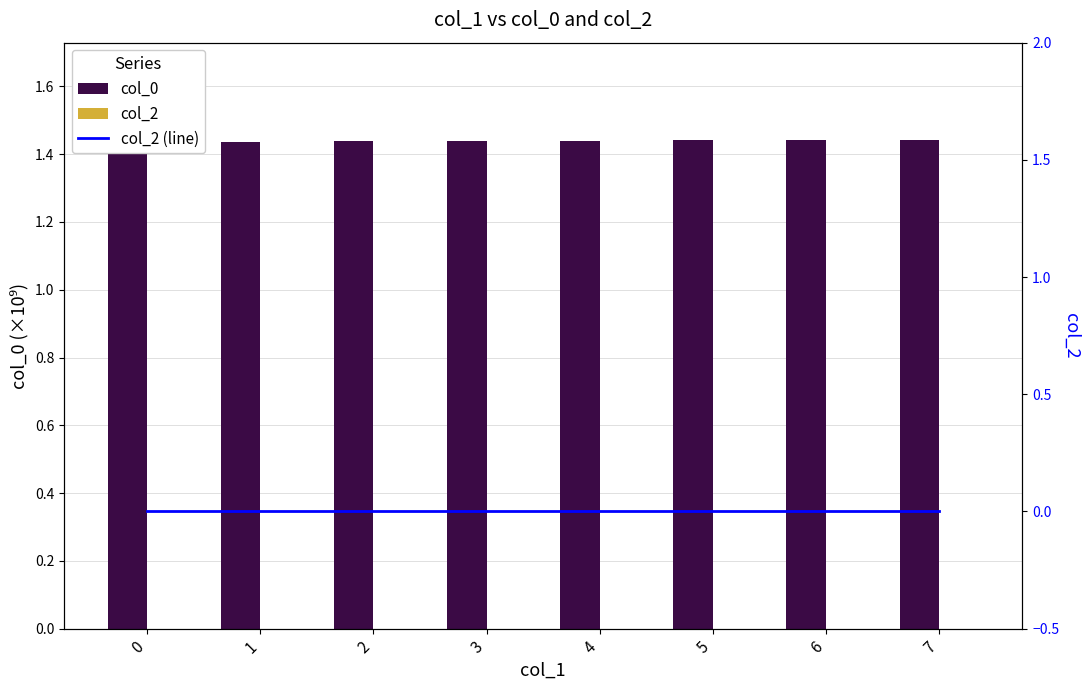

Which series has the largest total across all categories?

col_0